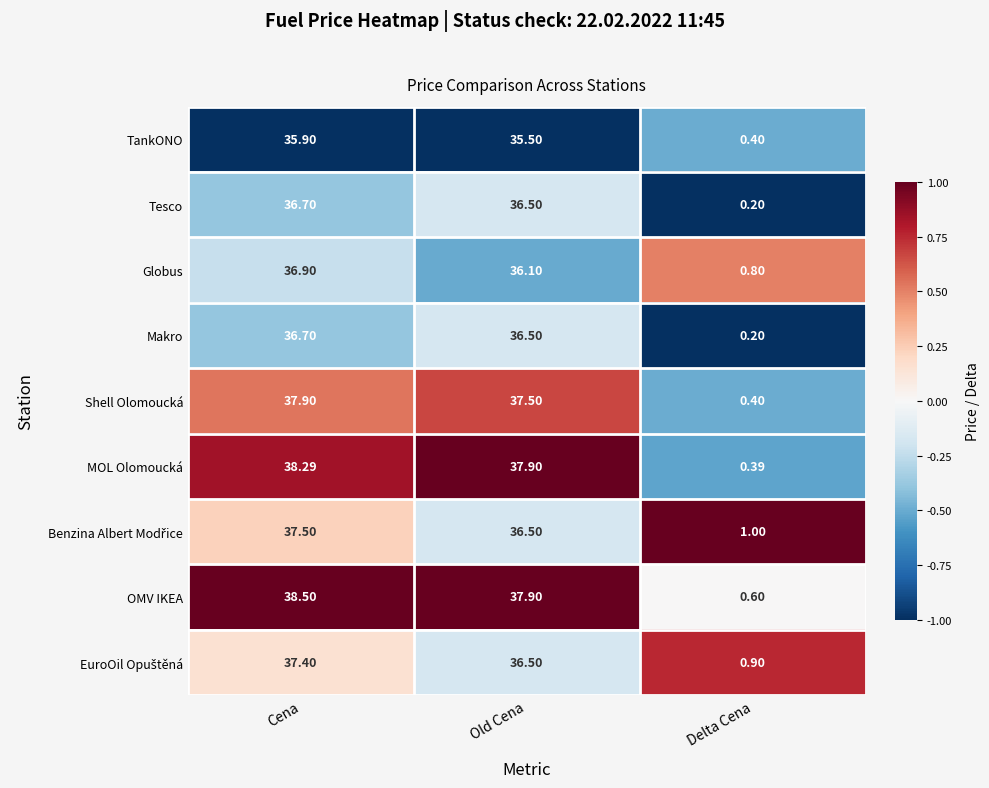

At which category is the sum across all series the highest?

Cena